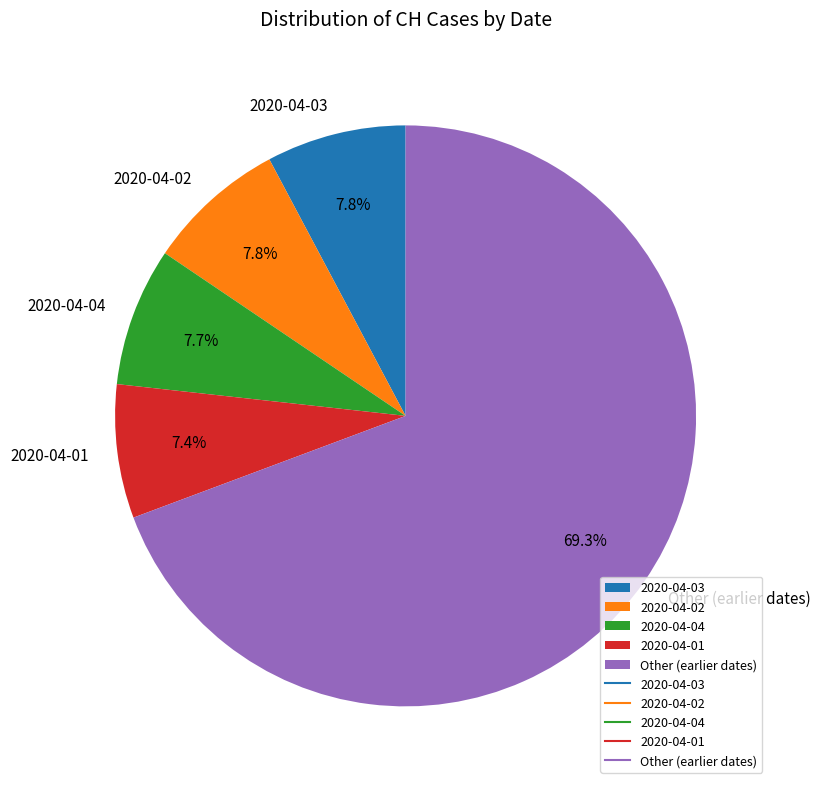

Which has a higher value, Other (earlier dates) or 2020-04-02?

Other (earlier dates)